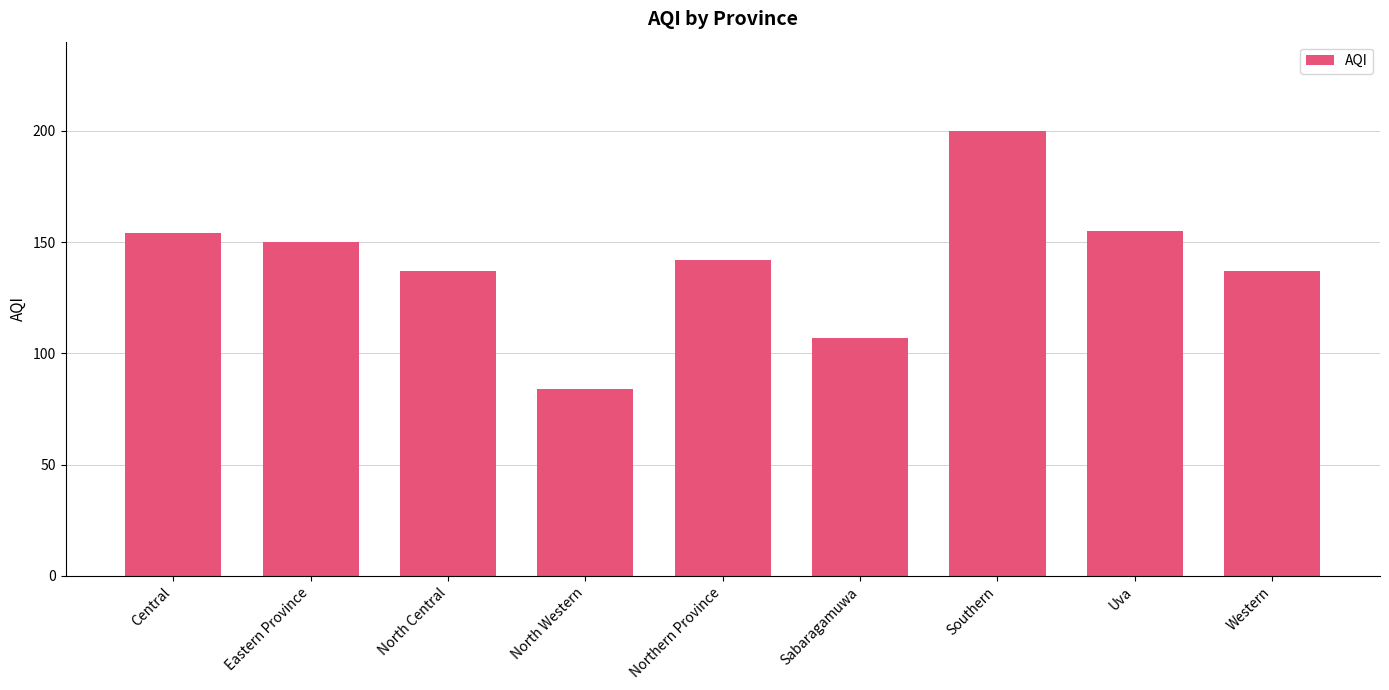

Which has a higher value, Eastern Province or North Central?

Eastern Province